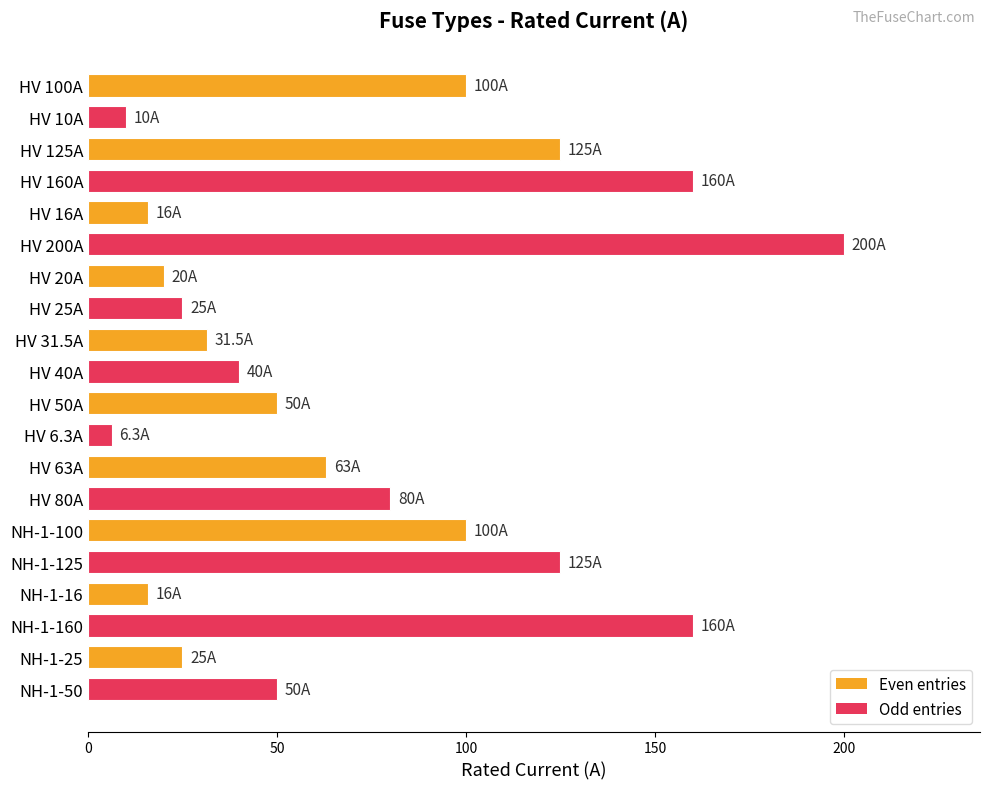

The value at NH-1-100 is 170.6. True or false?

False